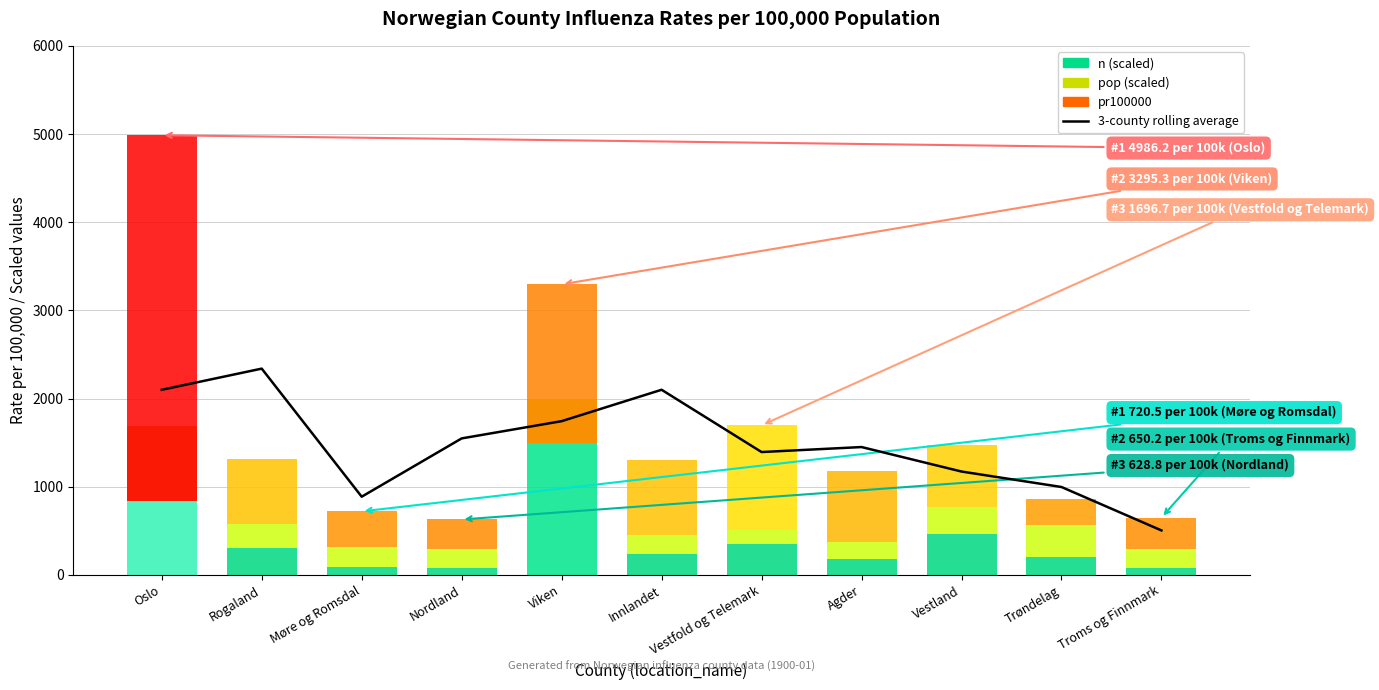

What is the change in value from Vestfold og Telemark to Troms og Finnmark?

-888.8